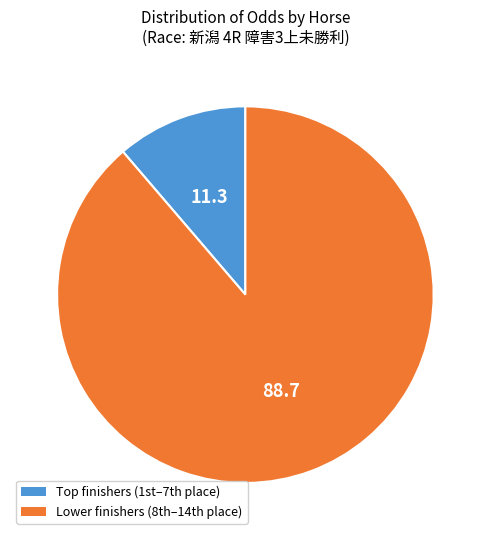

Is there any slice that represents more than half of the pie?

Yes